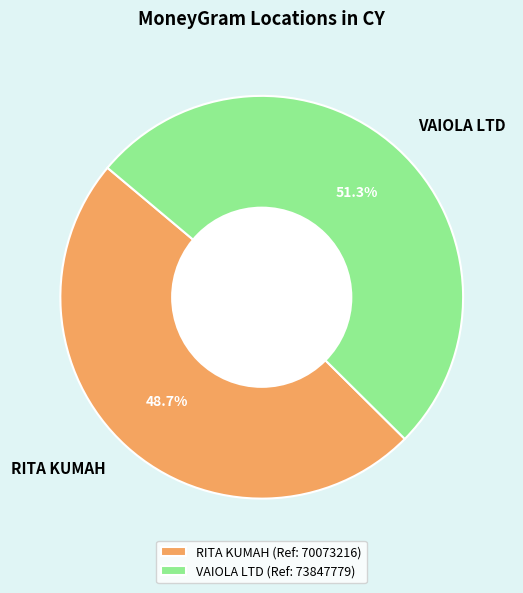

Which category has the biggest portion of the pie?

VAIOLA LTD